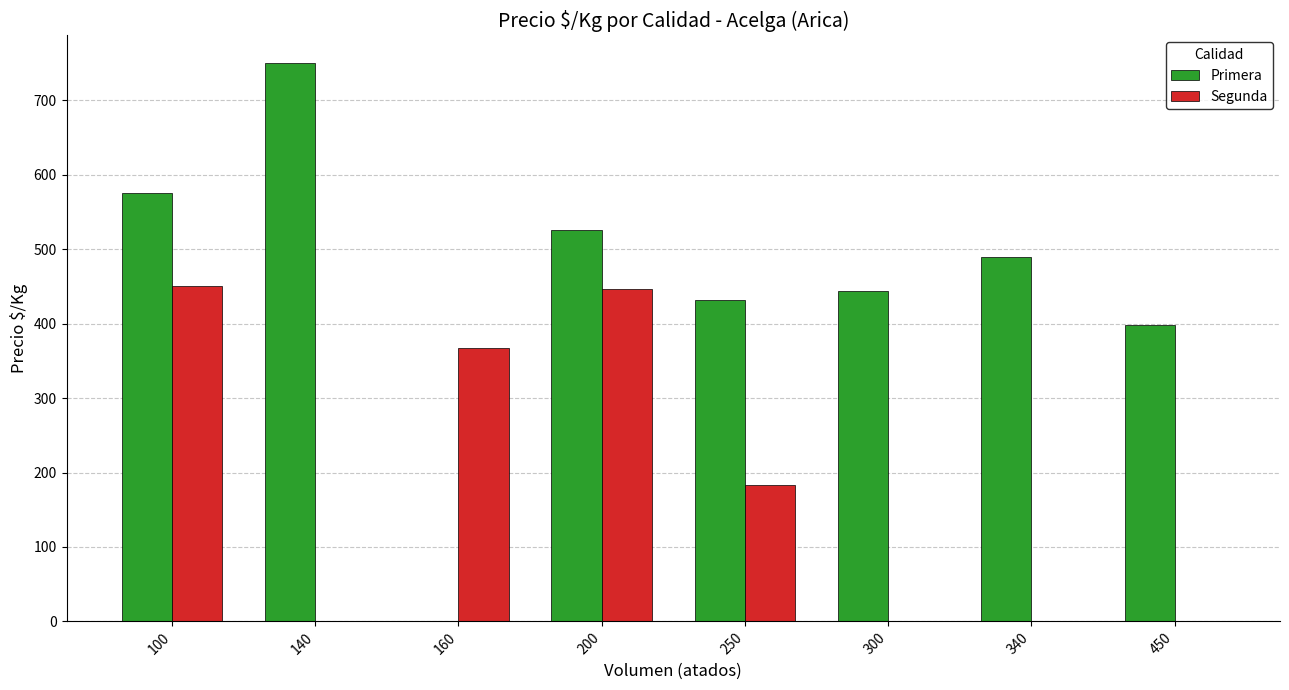

What is the average value of the Segunda series?

181